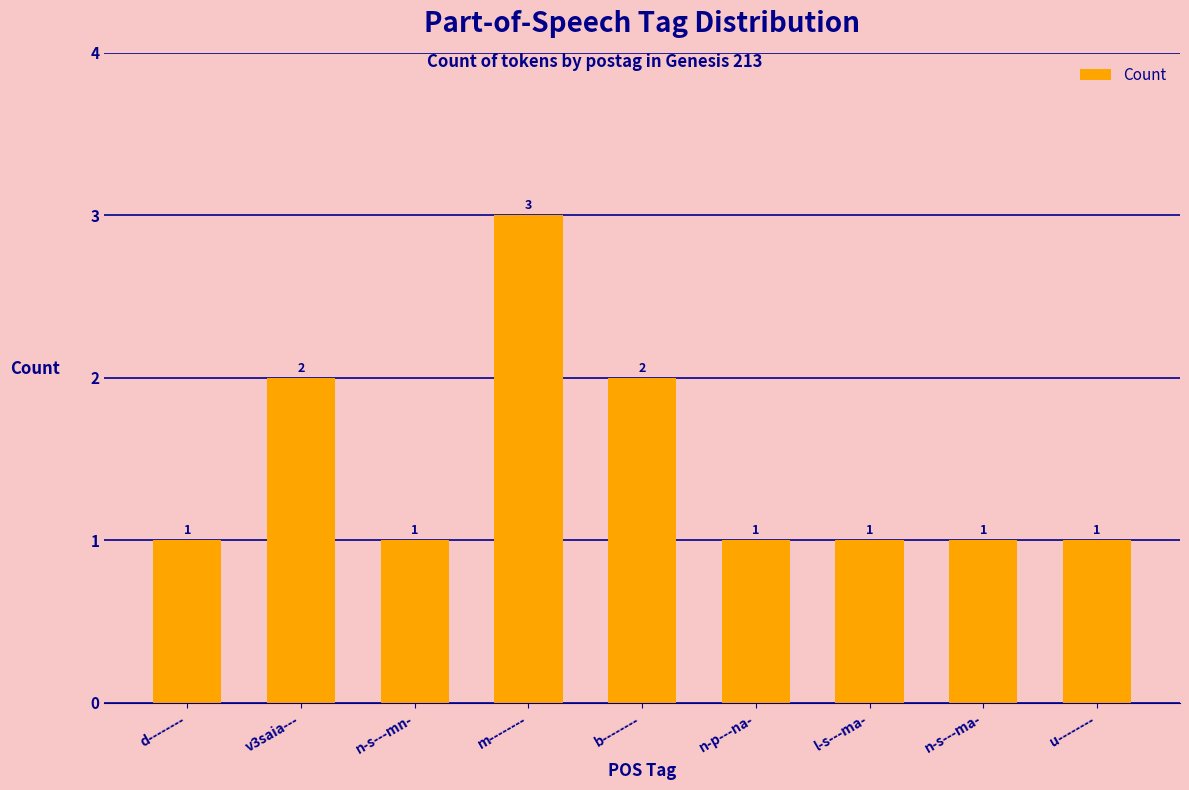

Between b-------- and u--------, which is larger?

b--------